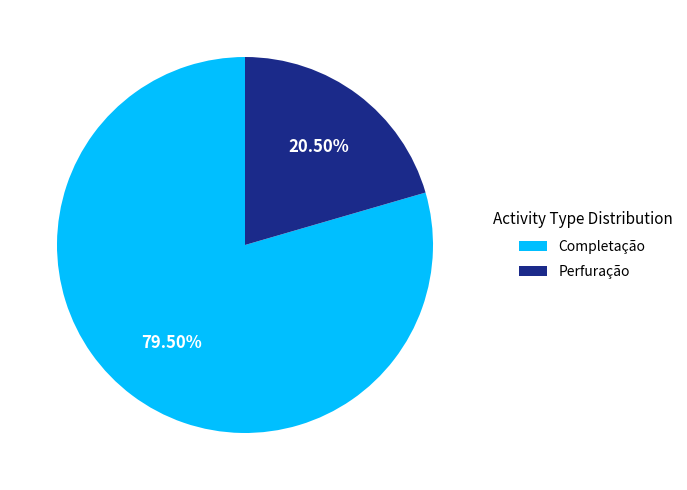

Which has a higher value, Completação or Perfuração?

Completação